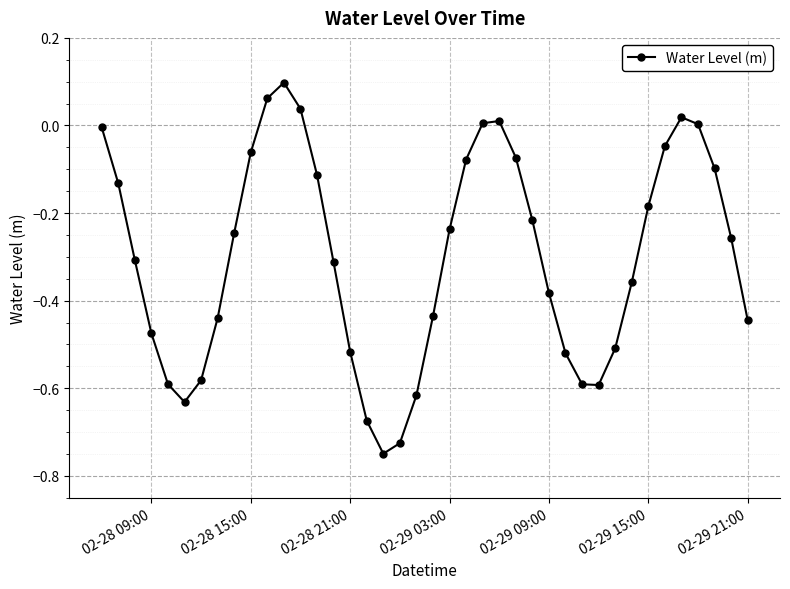

What is the difference between the maximum and minimum values?

0.8